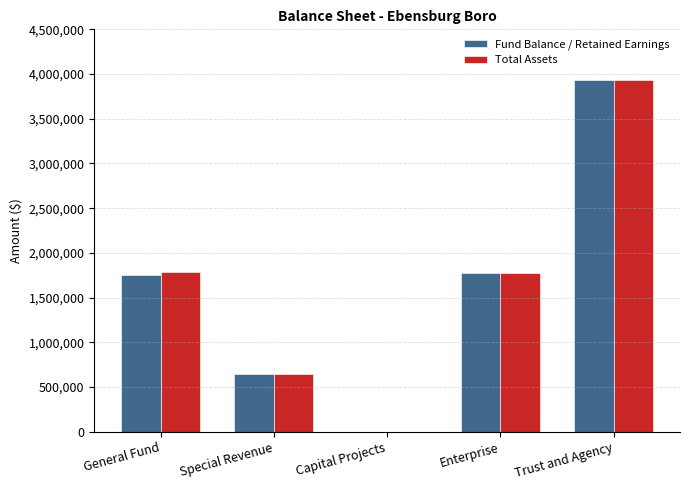

Is the value of Total Assets at Capital Projects greater than the value of Fund Balance / Retained Earnings at Trust and Agency?

No